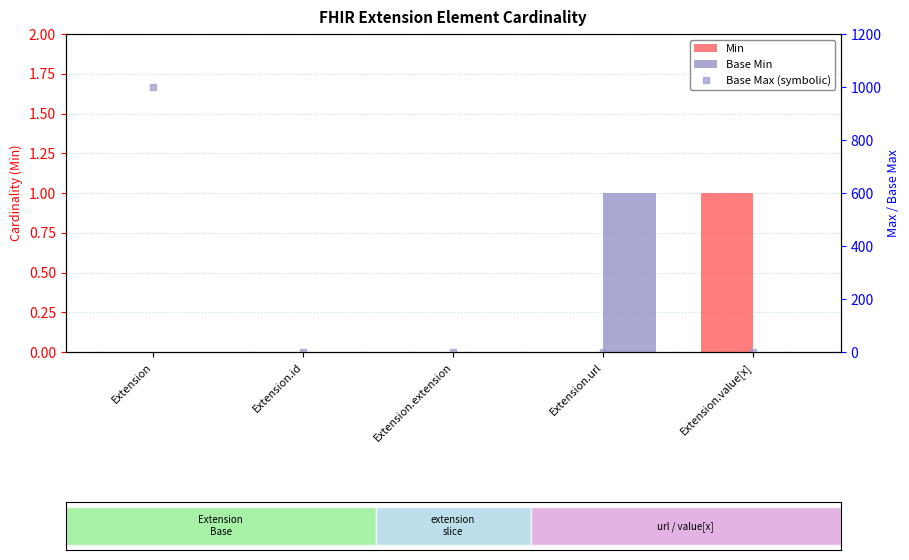

Read the Min value at Extension.value[x].

1